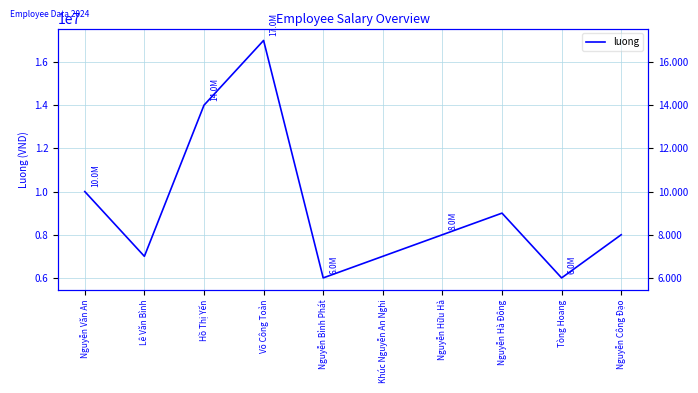

Rank the categories by value from highest to lowest.

Võ Công Toản, Hồ Thị Yến, Nguyễn Văn An, Nguyễn Hà Đông, Nguyễn Hữu Hà, Nguyễn Công Đạo, Lê Văn Bình, Khúc Nguyễn An Nghi, Nguyễn Bỉnh Phát, Tòng Hoang